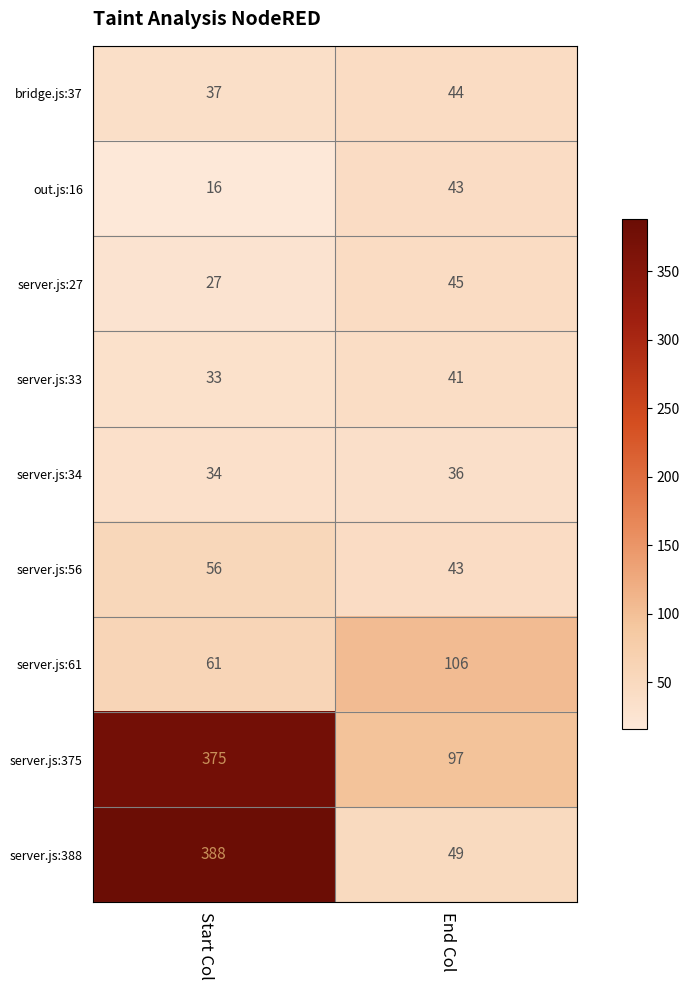

What is the maximum value for bridge.js:37?

44